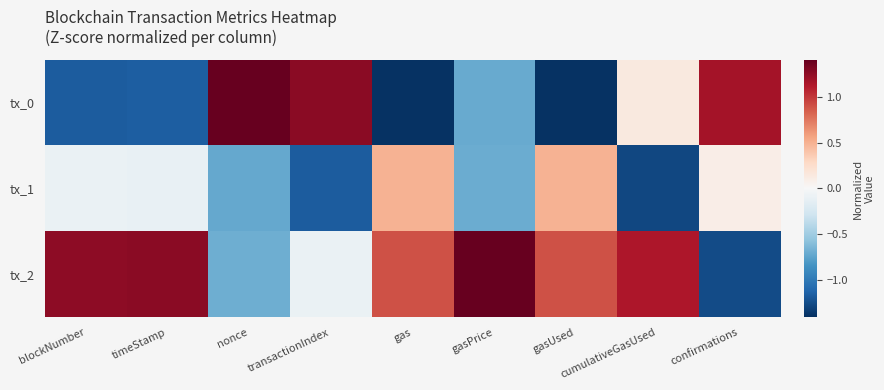

Between gas and transactionIndex, which is larger?

transactionIndex